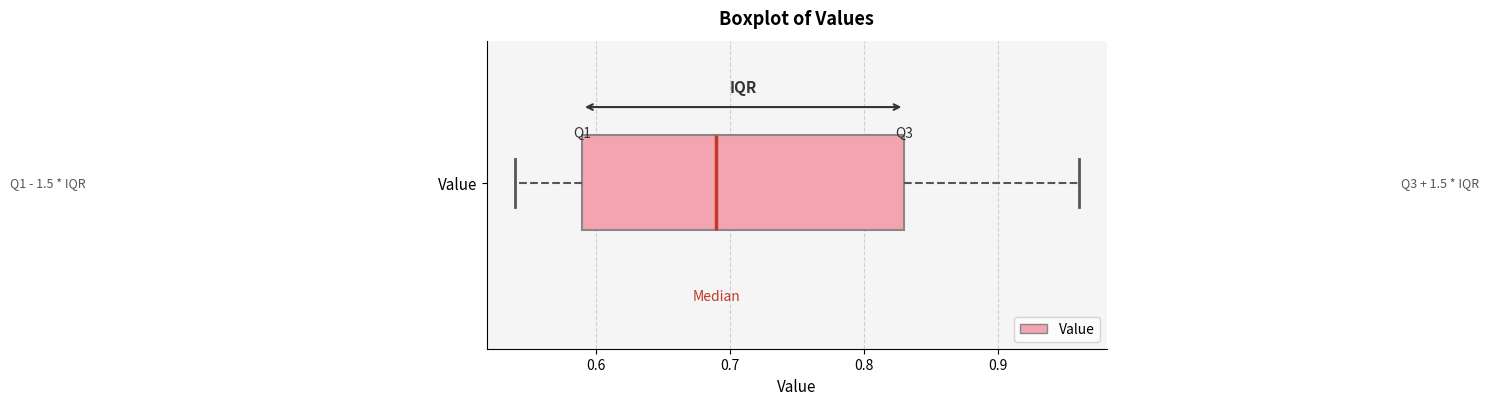

Where does the median line of the box for Value sit on the x-axis? The values are not printed on the chart, so give them approximately, as read against the axis.

0.69